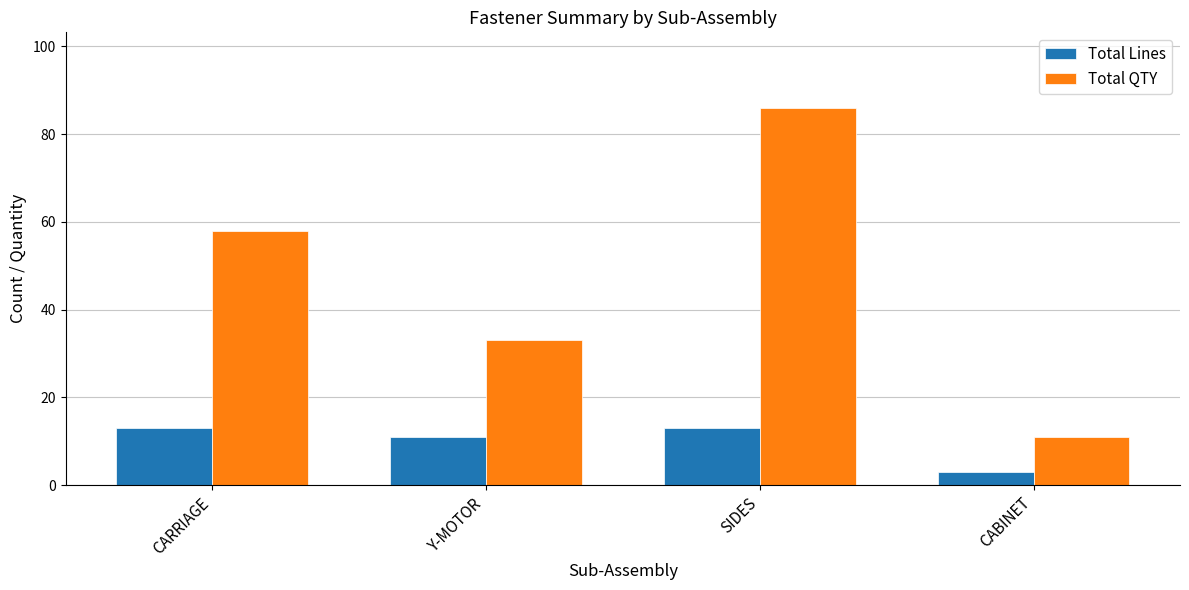

The Total Lines series shows 13 at CARRIAGE. True or false?

True